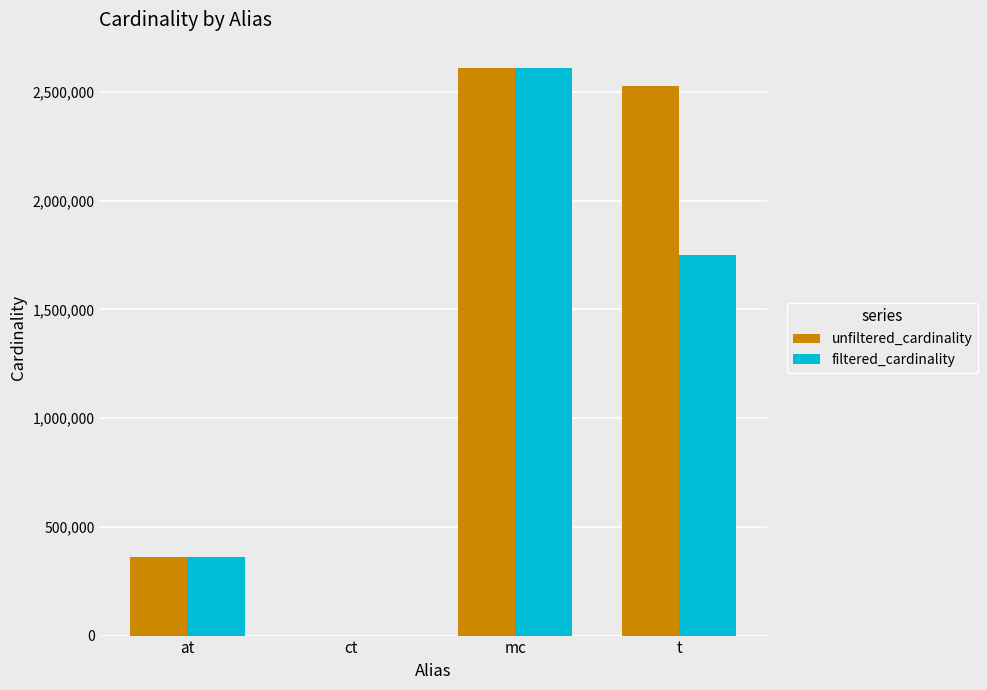

The value of unfiltered_cardinality at at is 361472. True or false?

True